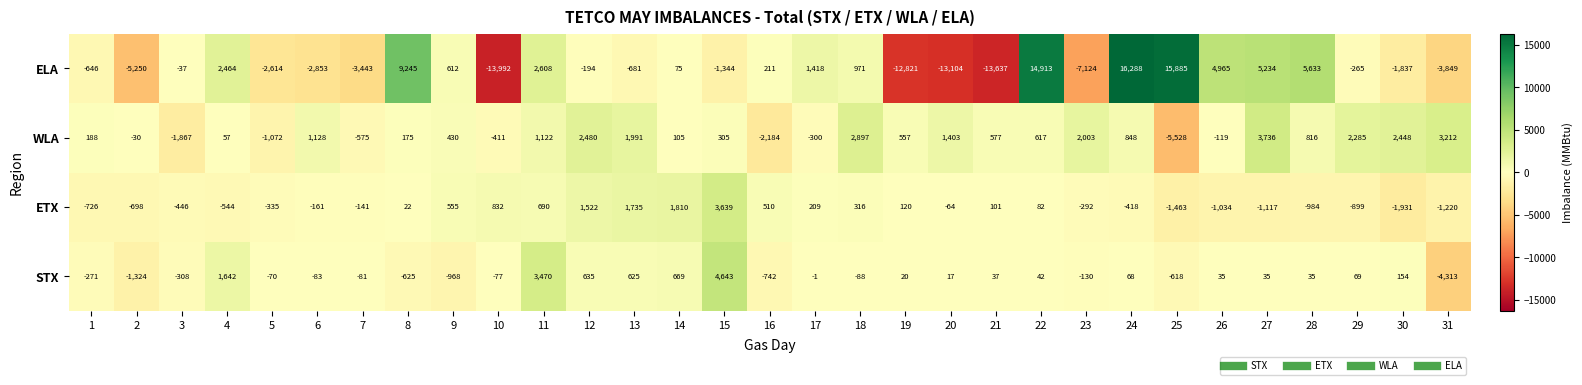

What is the difference between the highest and lowest values at 10?

14824